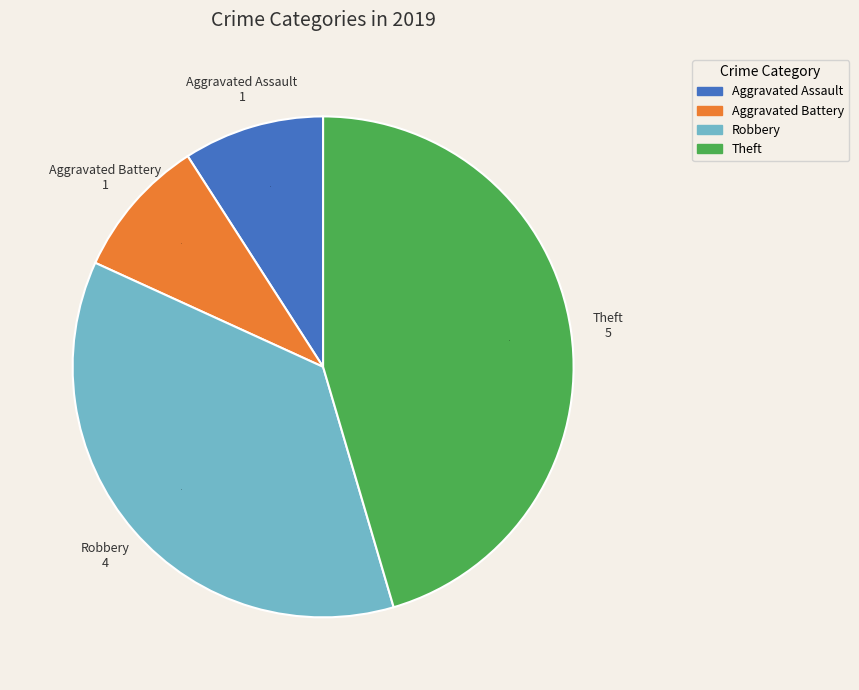

Is there a majority slice in this chart?

No